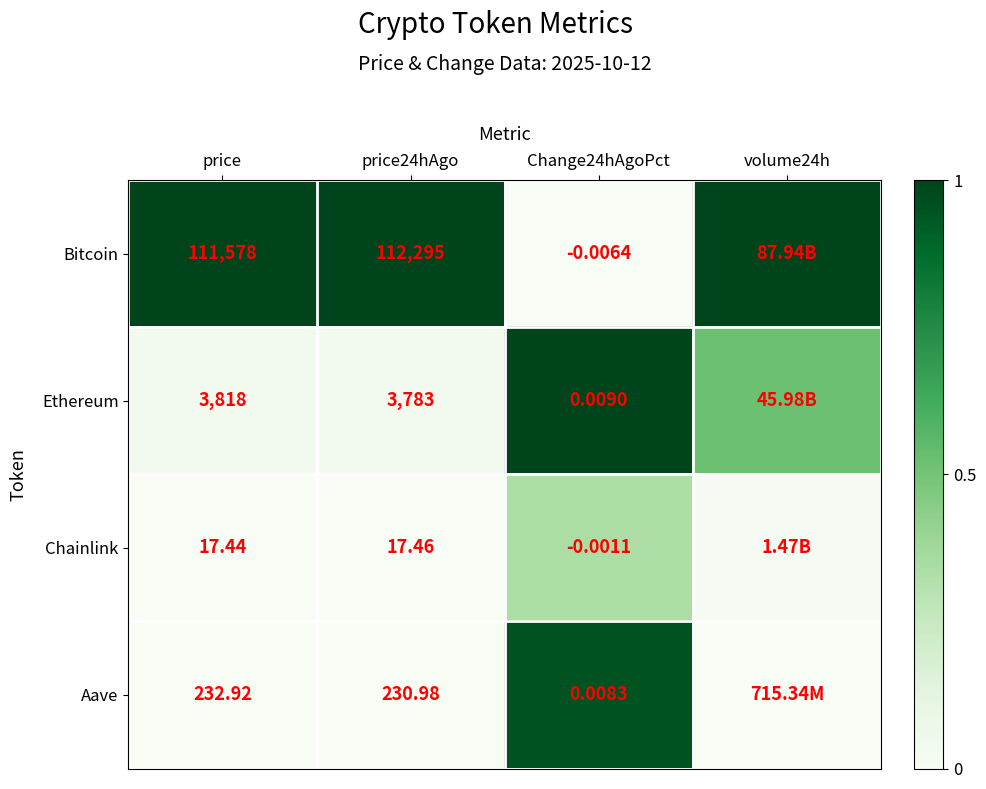

Is the value of Bitcoin at price24hAgo greater than the value of Chainlink at price?

Yes